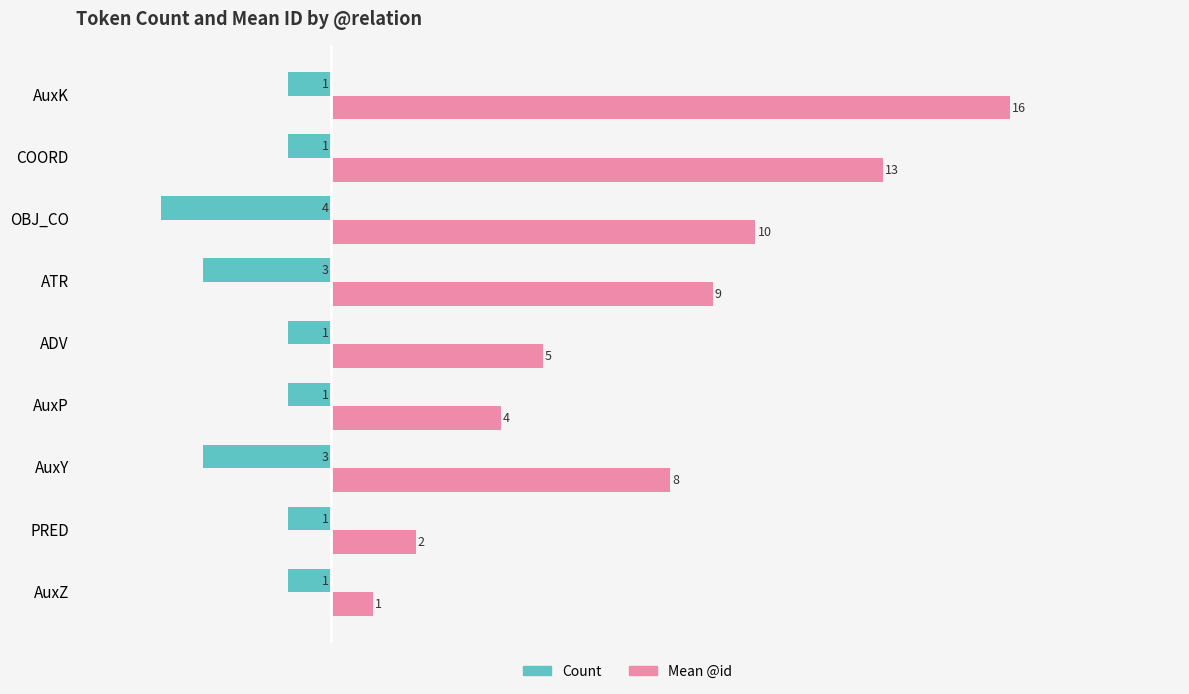

List the labels in order of Mean @id value, smallest first.

AuxZ, PRED, AuxP, ADV, AuxY, ATR, OBJ_CO, COORD, AuxK